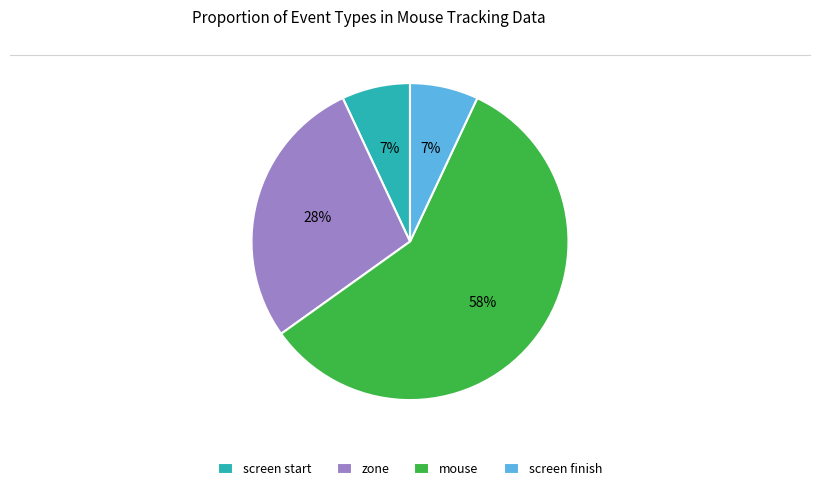

To the nearest percent, what is the difference between the largest and smallest slice percentages?

51%